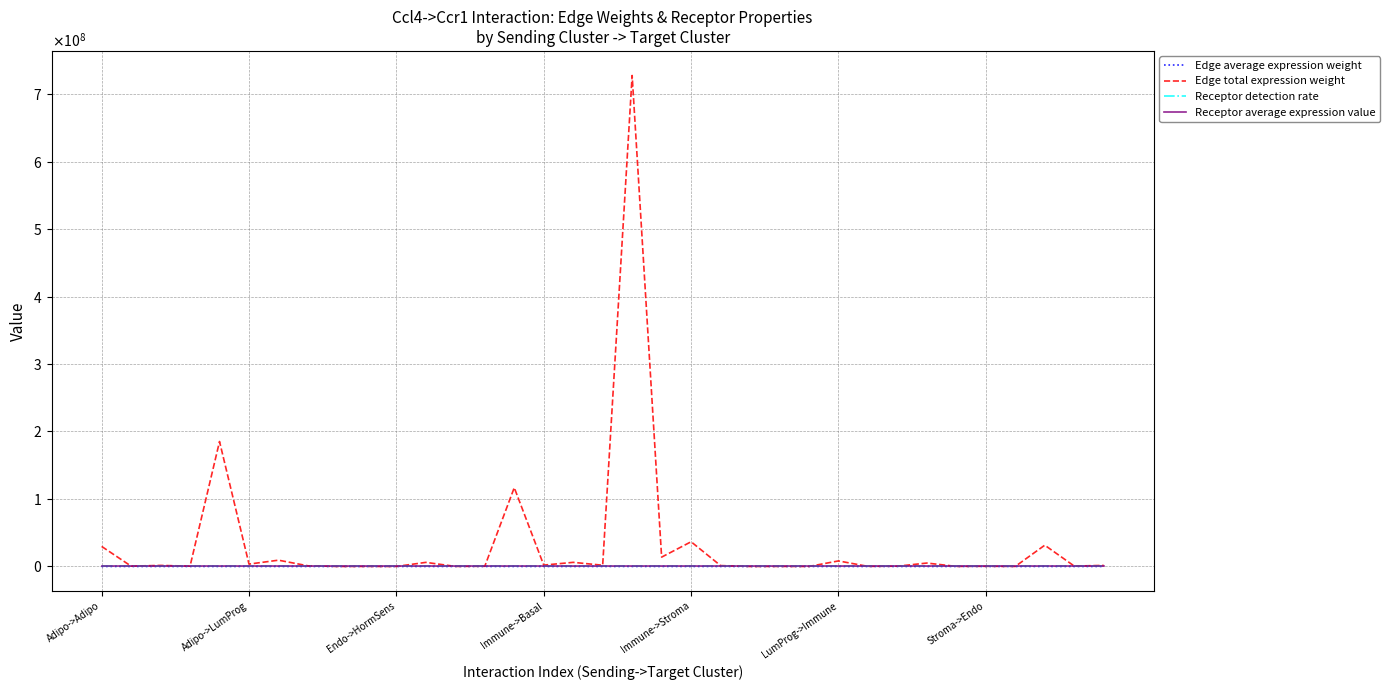

True or false: Edge average expression weight and Edge total expression weight cross at least once.

False